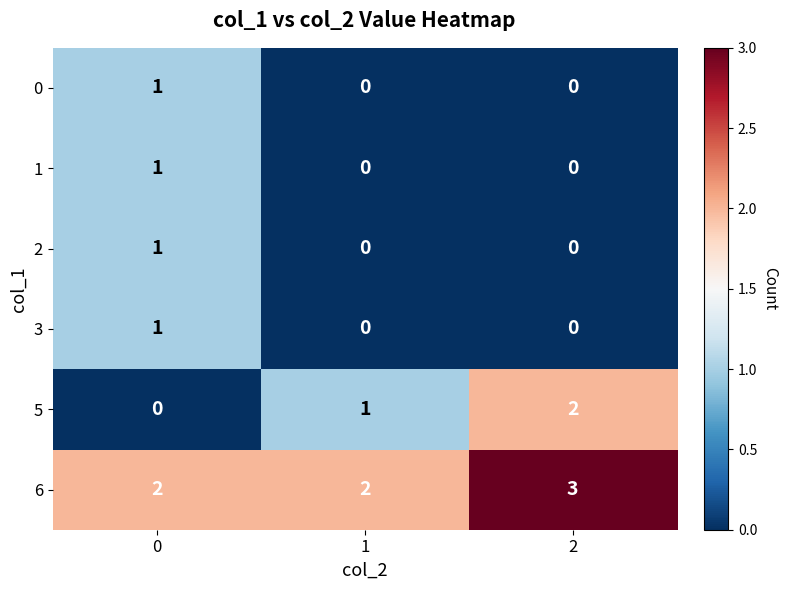

Between 0 and 2, which series saw the biggest shift?

5